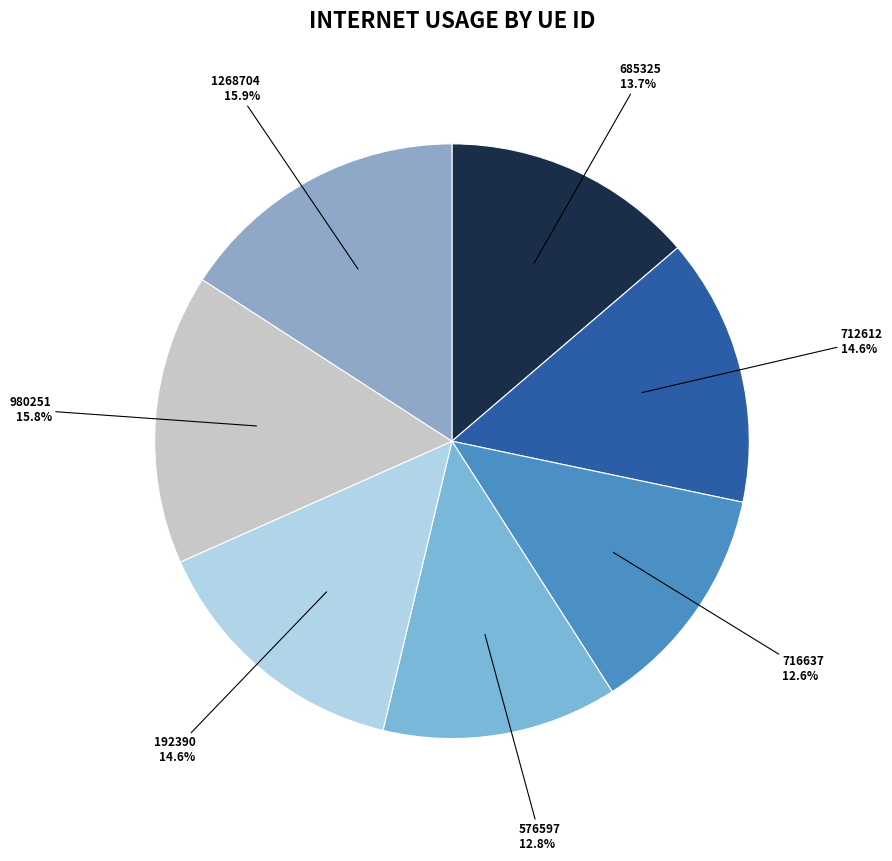

Does 716637 account for over 50% of the chart?

No